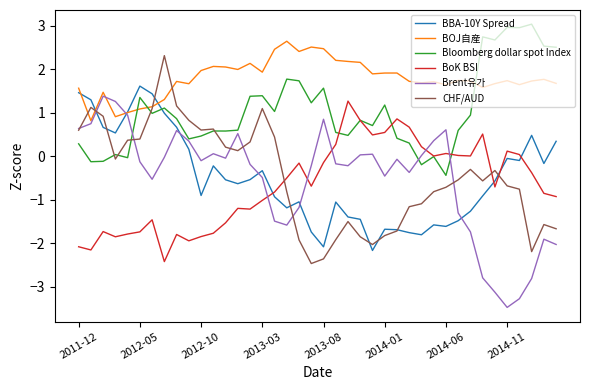

What is the difference between the maximum and minimum values in the Brent유가 series?

4.9